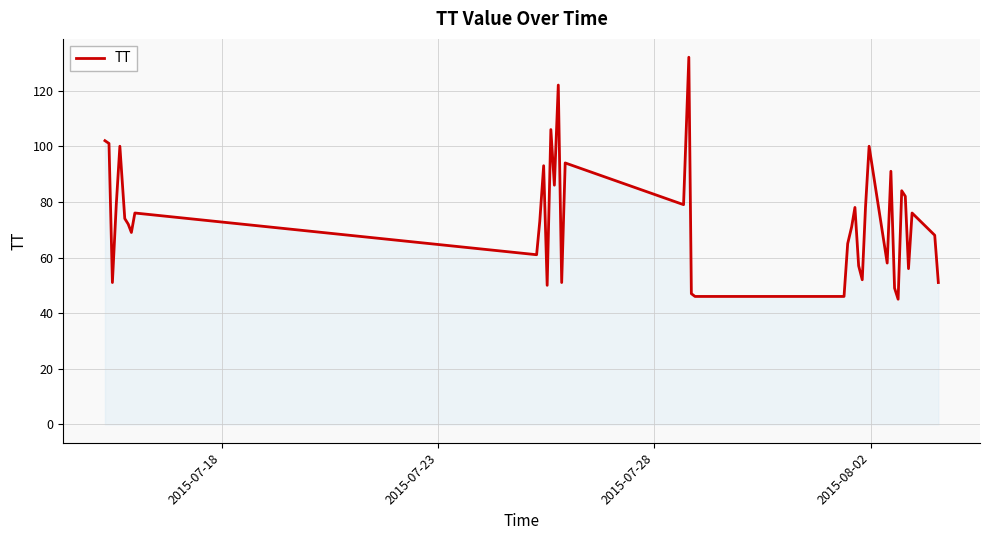

What is the difference between the maximum and minimum values?

87